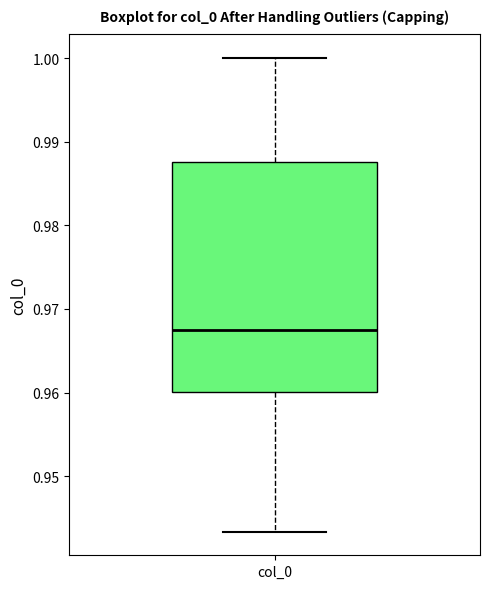

Where does the median line of the box for col_0 sit on the y-axis? The values are not printed on the chart, so give them approximately, as read against the axis.

0.967